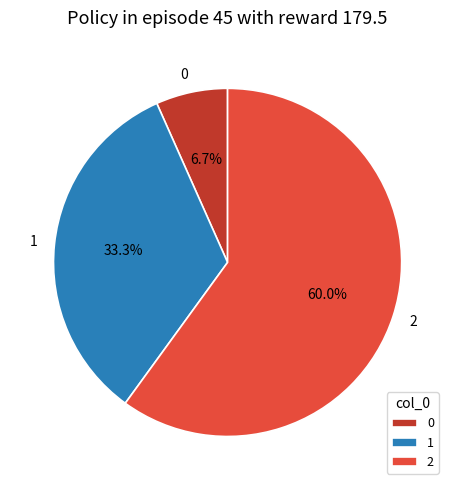

To the nearest percent, what portion does 1 represent?

33%